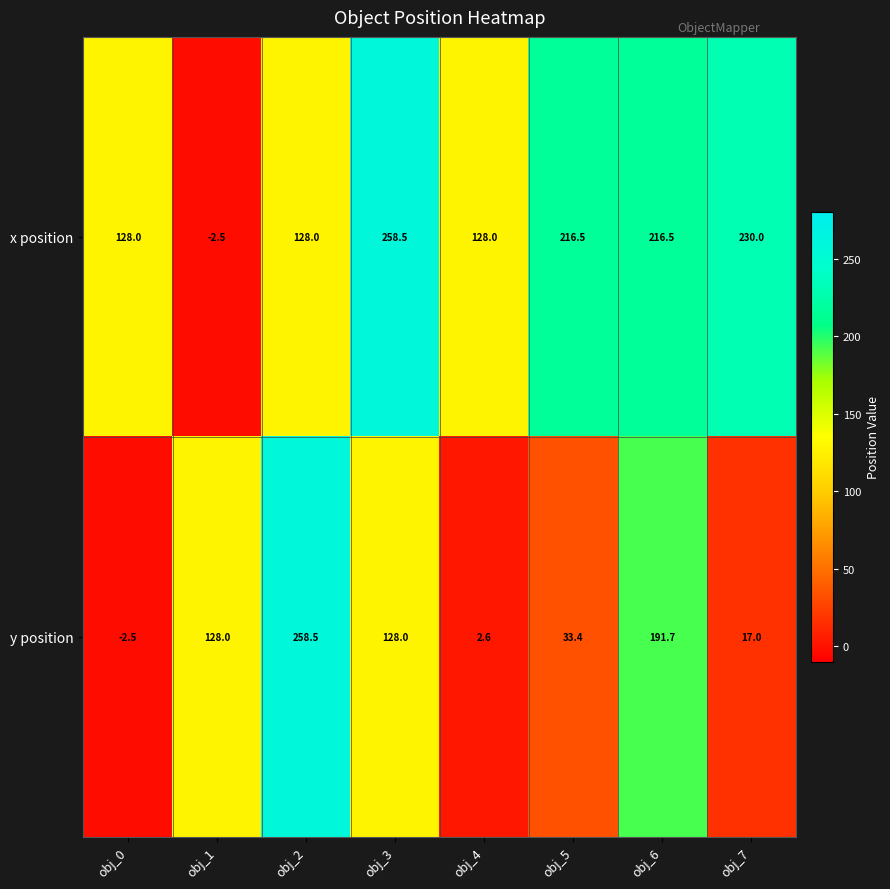

At which label does x position reach its minimum?

obj_1